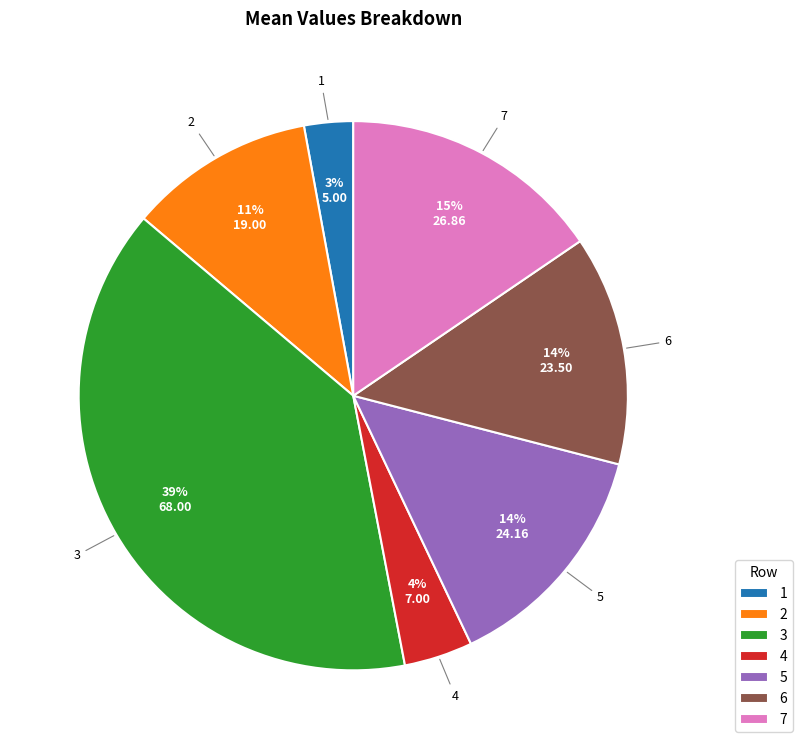

How many slices are in this pie chart?

7